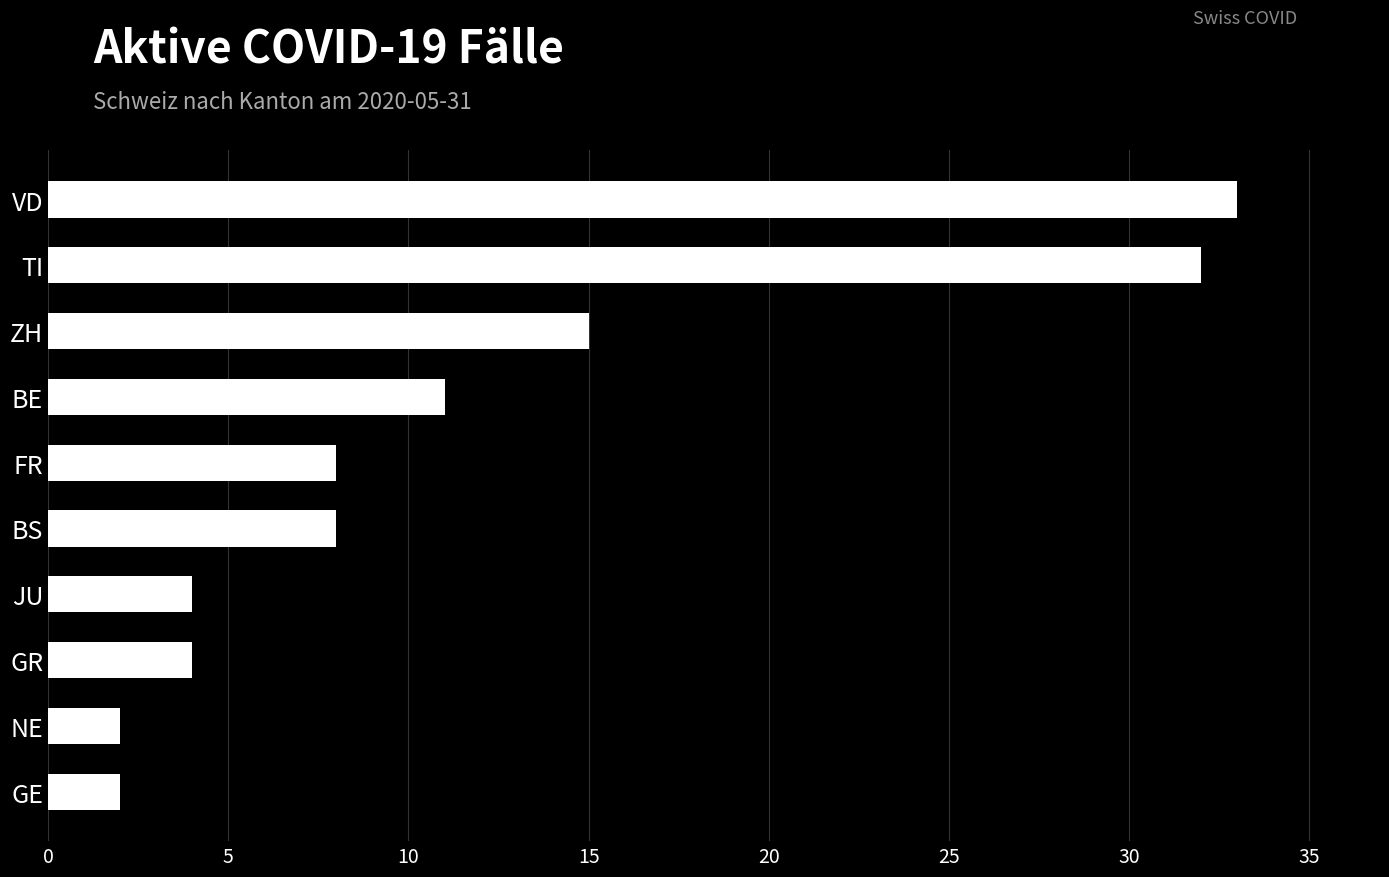

What is the value of the 3rd bar from the top?

15